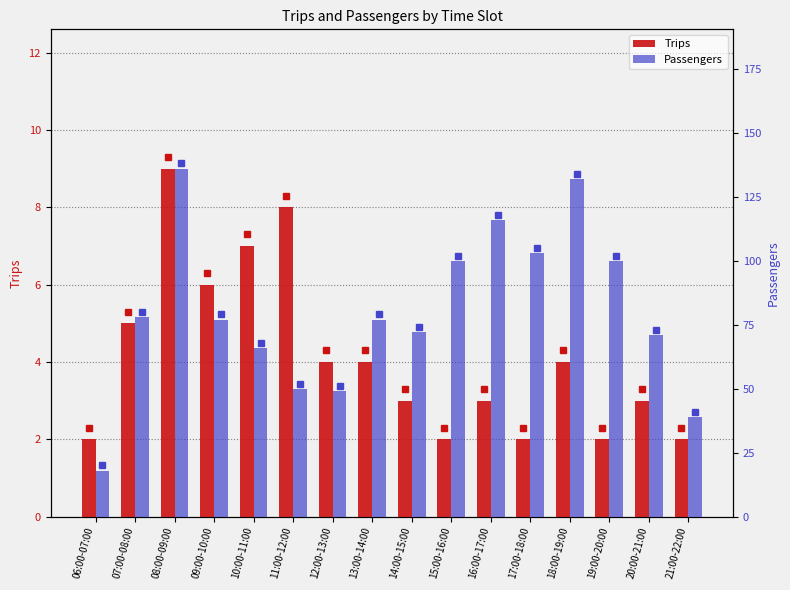

At which label is Passengers closest to 77?

09:00-10:00